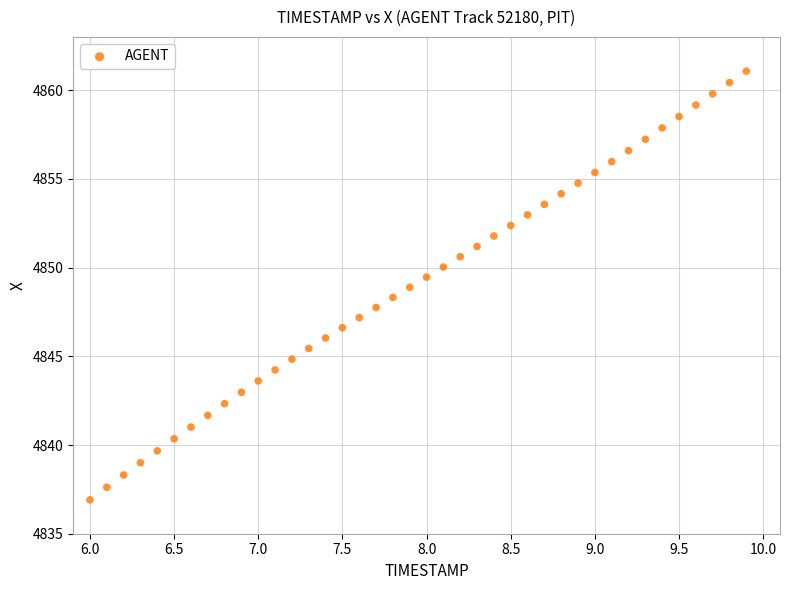

What is the range of Y values (max minus min)?

24.2